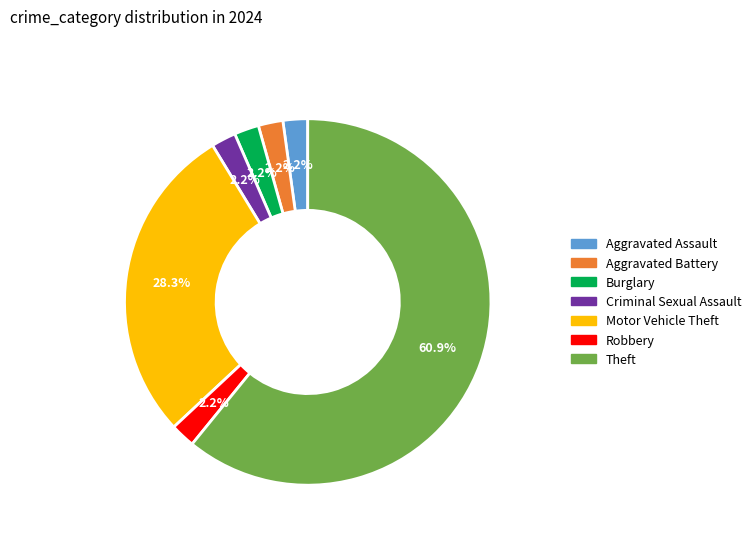

The Motor Vehicle Theft slice represents 28% of the pie. True or false?

True